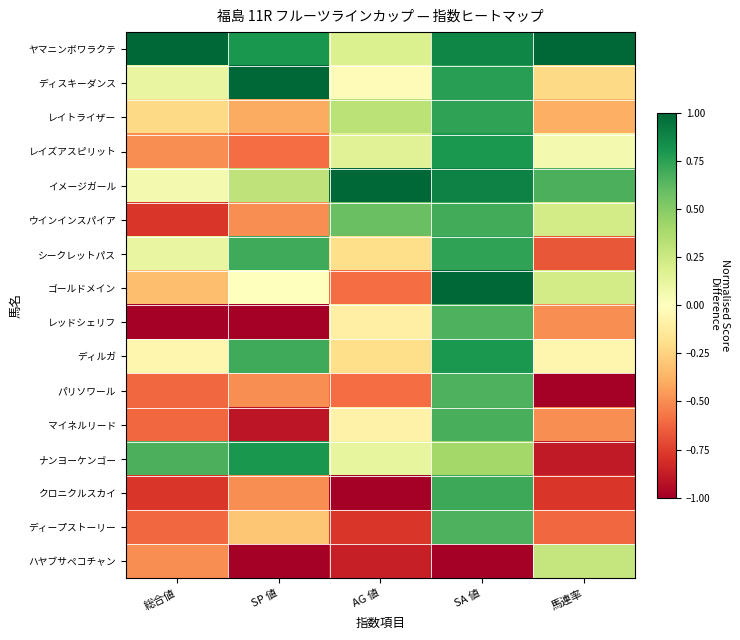

Which series has the largest total across all categories?

ヤマニンボワラクテ